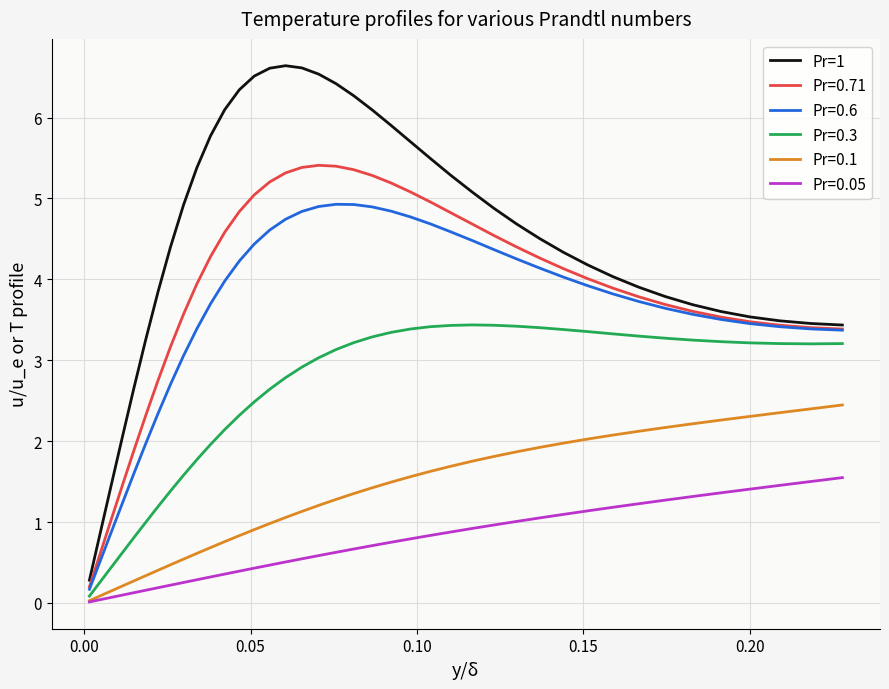

True or false: Pr=0.71 and Pr=0.1 cross at least once.

False